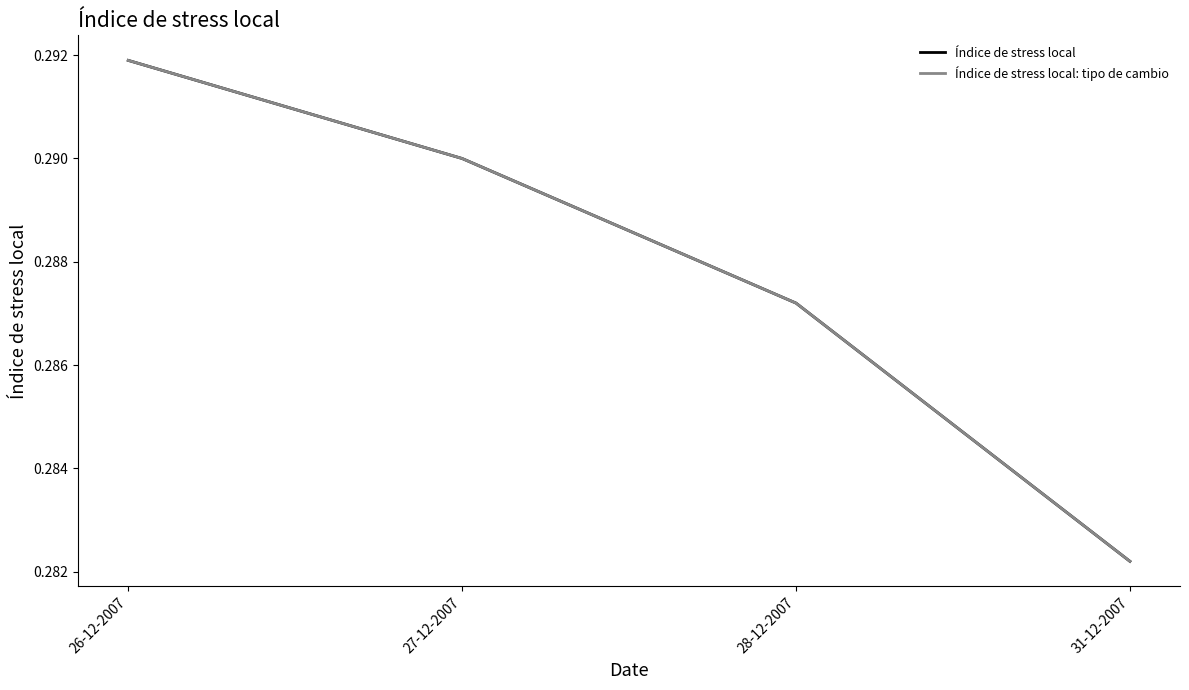

What is the total value across all series at 28-12-2007?

0.6